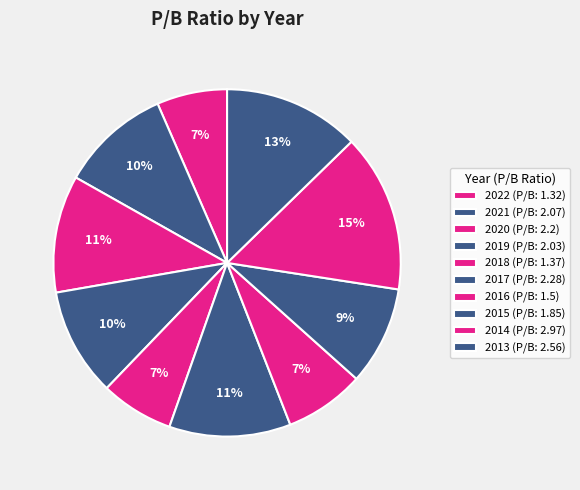

Count the number of slices in the pie.

10